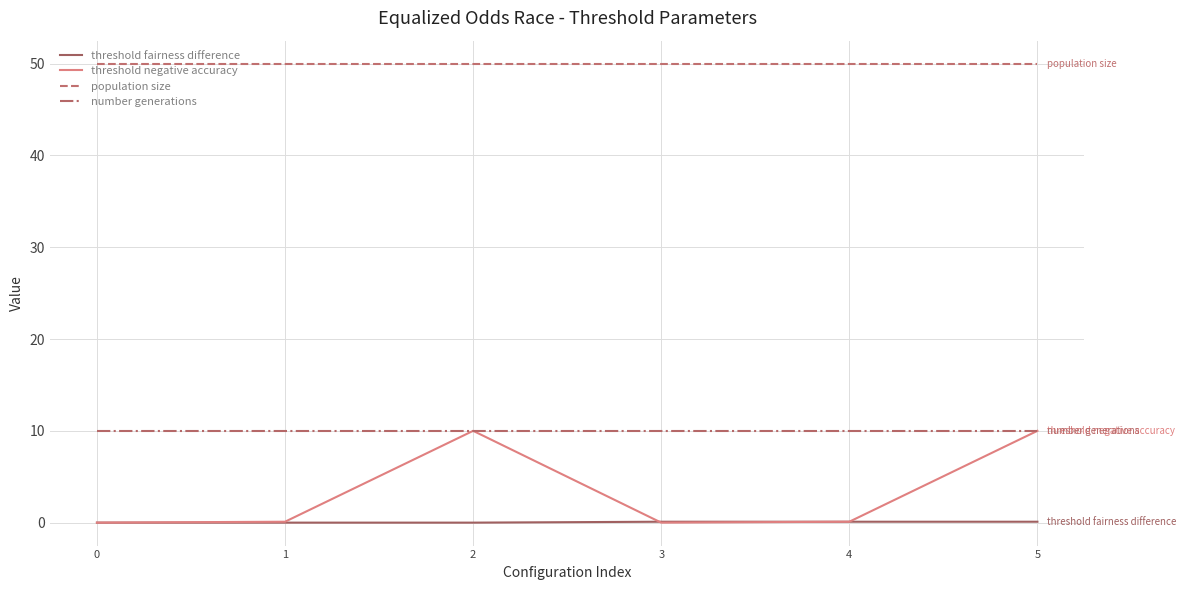

Which series has the widest spread of values?

threshold negative accuracy